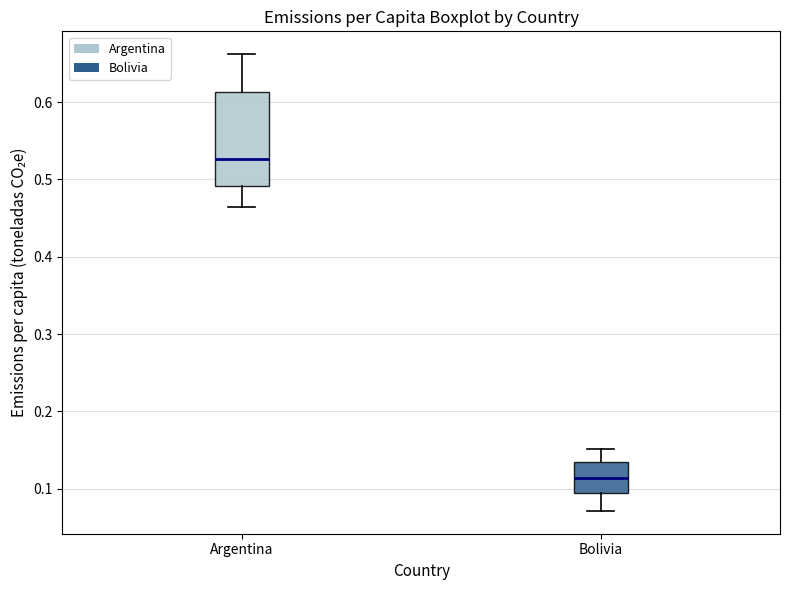

Where does the upper whisker of the box for Argentina end on the y-axis? The values are not printed on the chart, so give them approximately, as read against the axis.

0.66